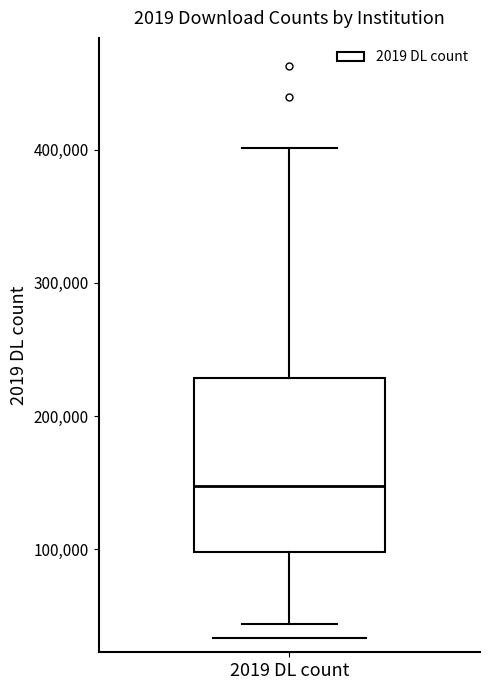

Where is the lower edge of the box for 2019 DL count on the y-axis? The values are not printed on the chart, so give them approximately, as read against the axis.

100000